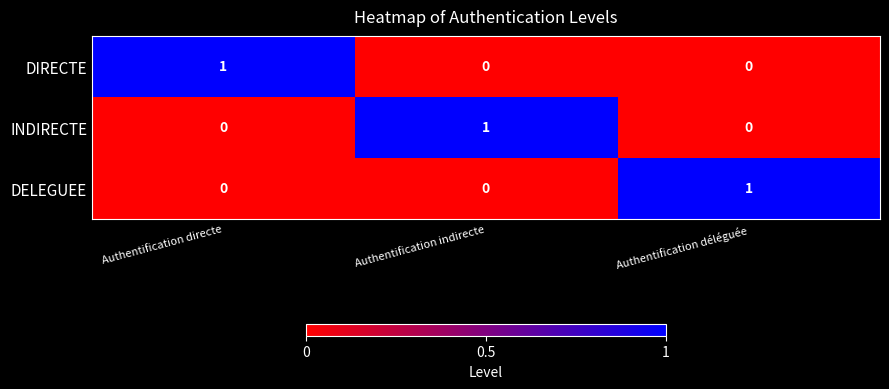

How many data points does each series have?

3